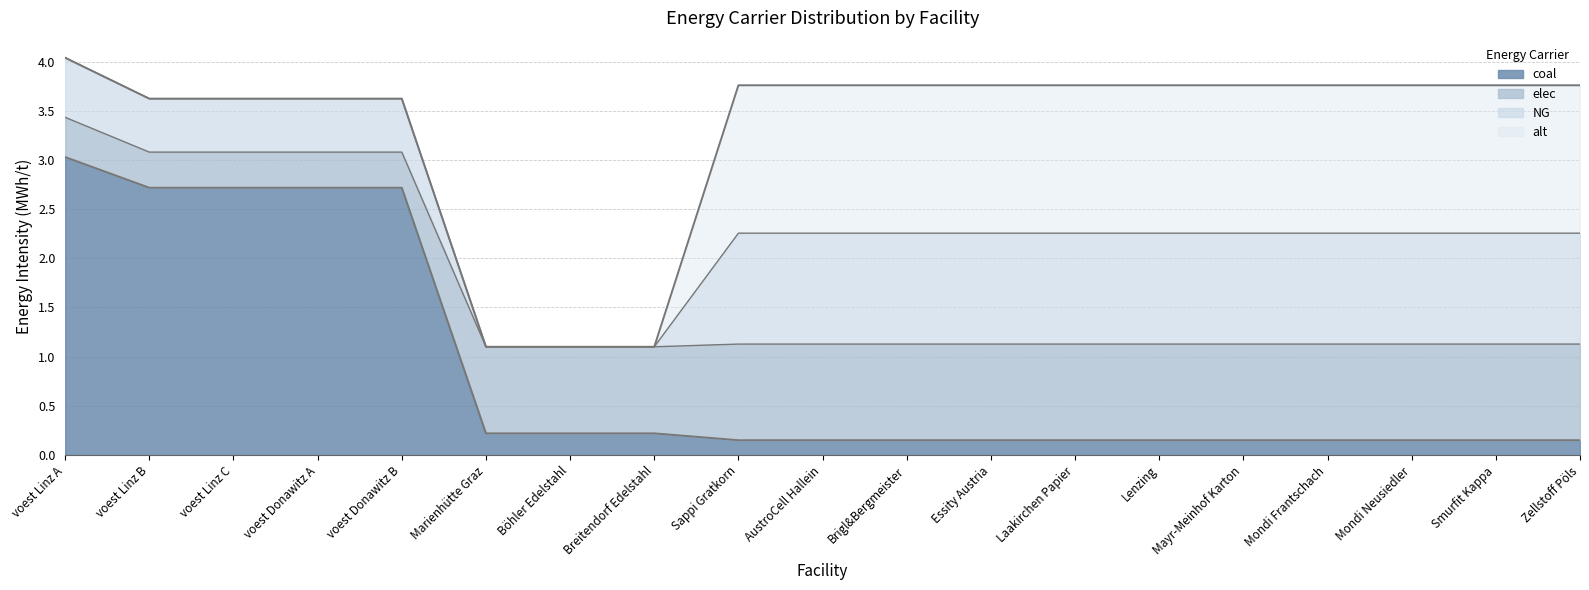

The coal series shows 2.7 at voest Donawitz B. True or false?

True